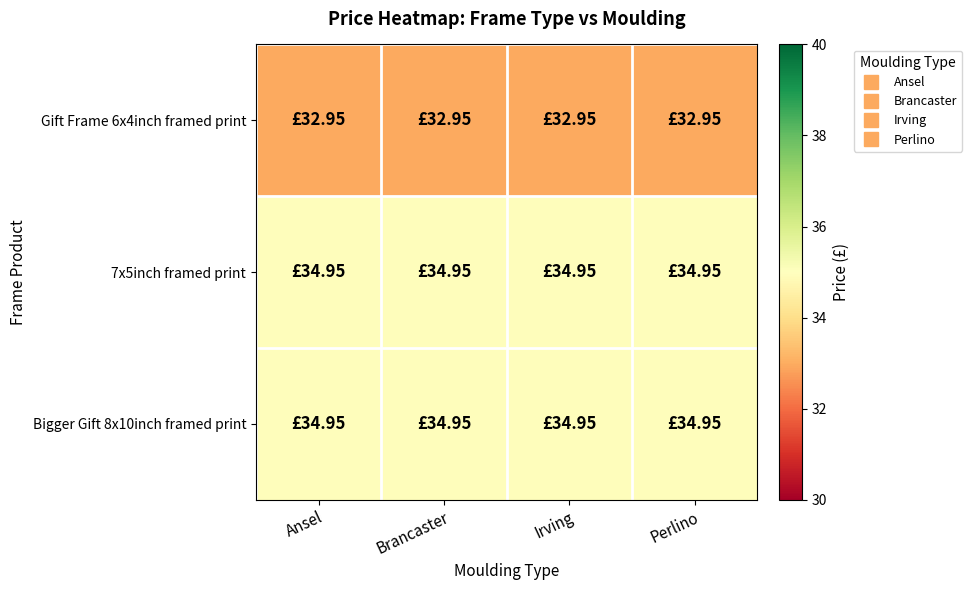

What is the difference between the highest and lowest values at Irving?

2.0